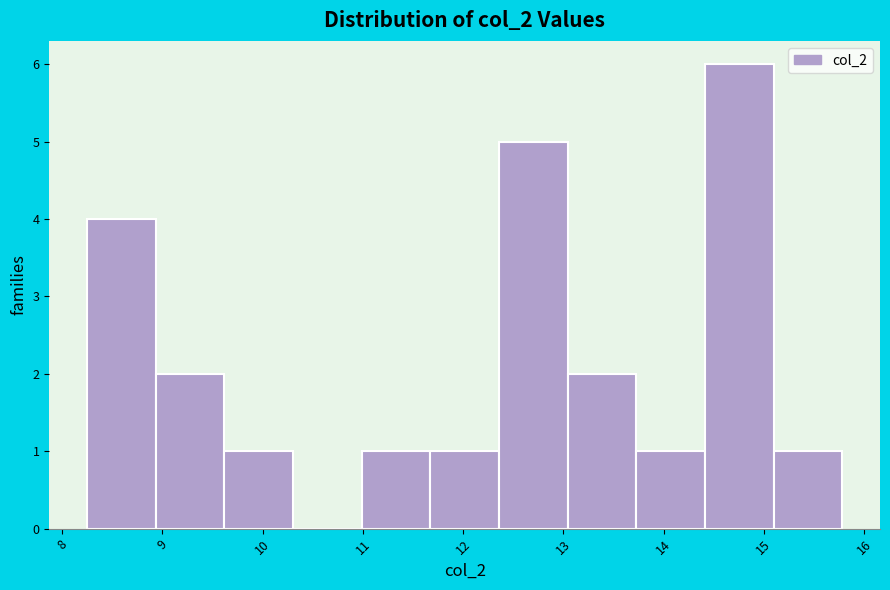

Reading left to right, transcribe this chart: for each bar, give the range it covers on the x-axis and its height. Neither the bar edges nor the heights are printed on the chart, so give them approximately, as read against the axes.

8.2 to 8.9: 4
8.9 to 9.6: 2
9.6 to 10.3: 1
10.3 to 11.0: 0
11.0 to 11.7: 1
11.7 to 12.4: 1
12.4 to 13.0: 5
13.0 to 13.7: 2
13.7 to 14.4: 1
14.4 to 15.1: 6
15.1 to 15.8: 1